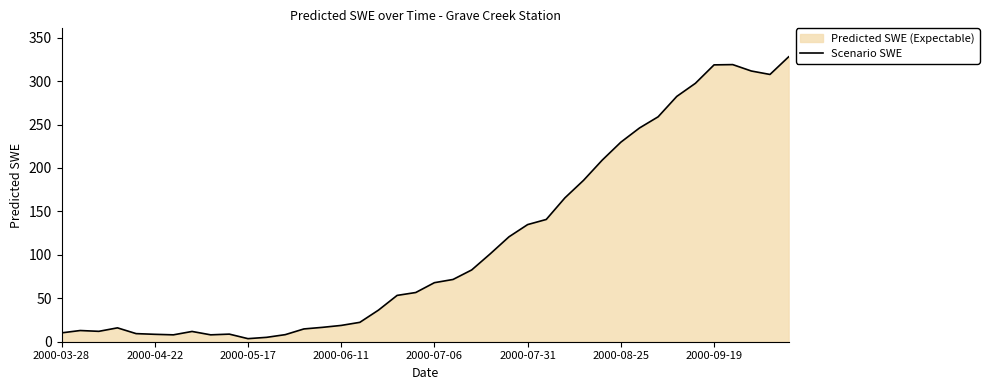

What is the difference between the second highest and minimum values?

315.5